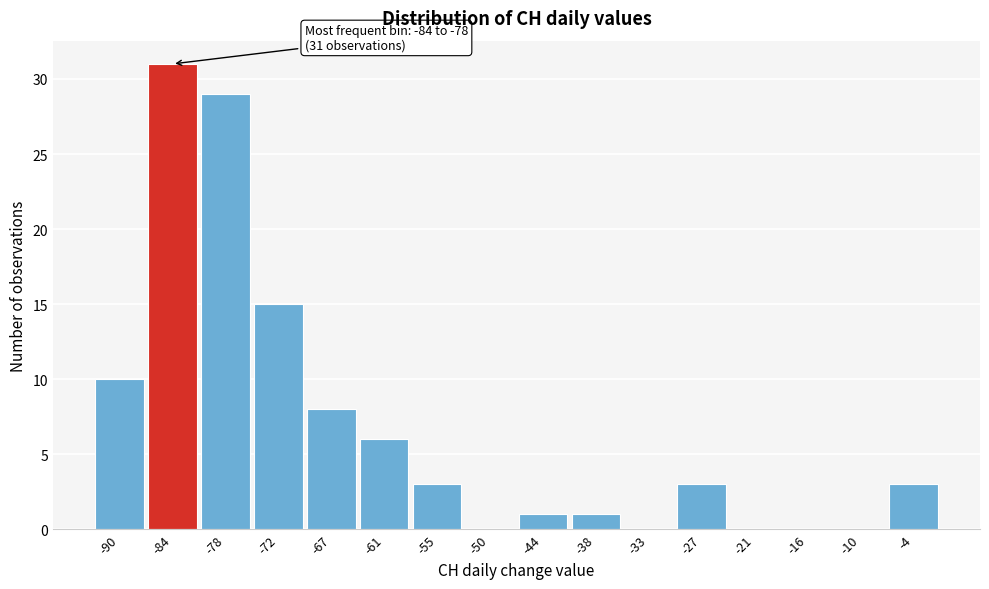

Reading left to right, what are all the values shown in this chart?

-90=10	-84=31	-78=29	-72=15	-67=8	-61=6	-55=3	-50=0	-44=1	-38=1	-33=0	-27=3	-21=0	-16=0	-10=0	-4=3